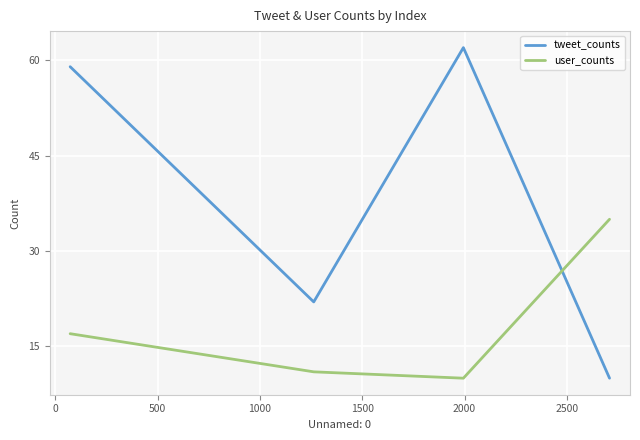

True or false: tweet_counts and user_counts intersect in this chart.

True